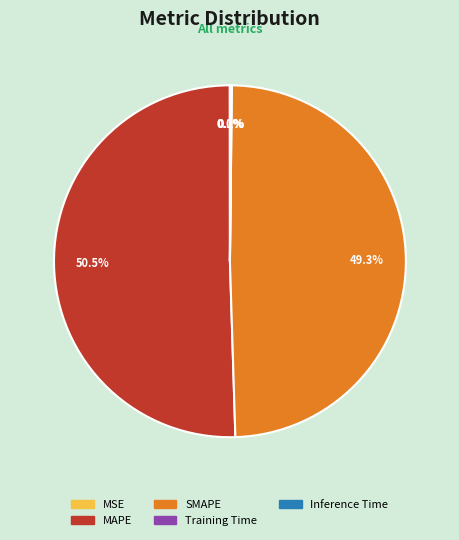

How much of the chart is everything except MAPE?

49.5%